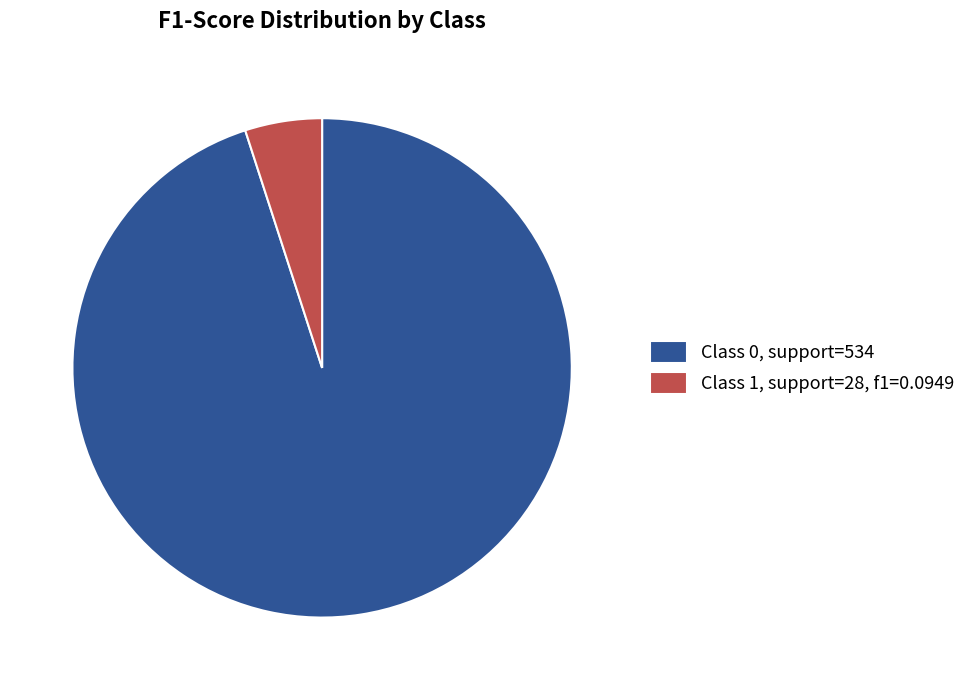

Count the number of slices in the pie.

2